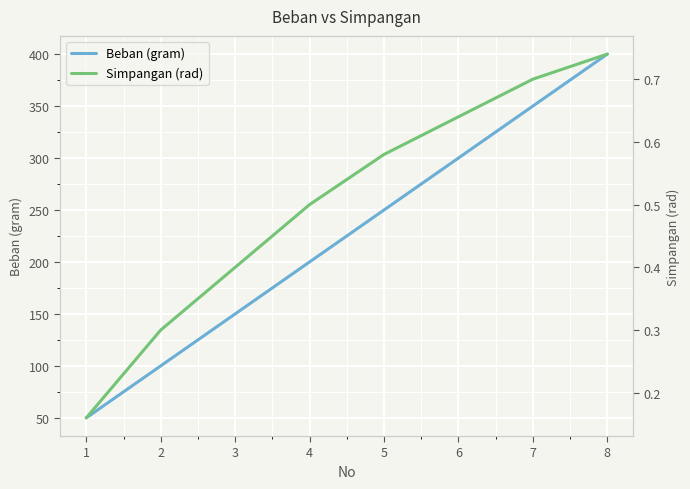

At which label is Beban (gram) closest to 225?

4